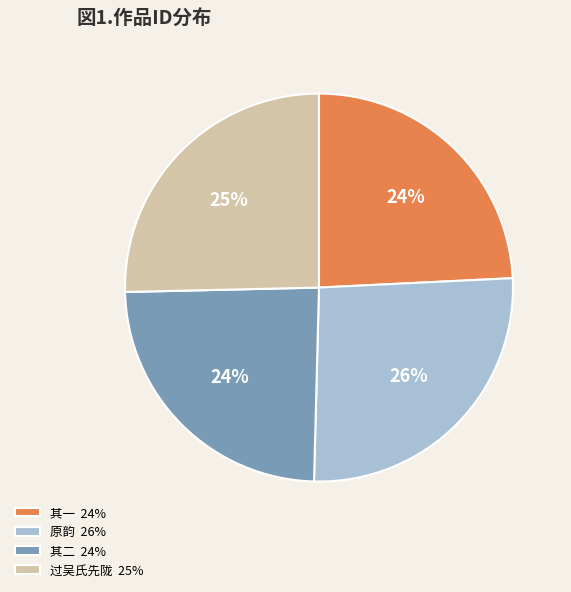

To the nearest percent, what portion does 其二 24% represent?

24%